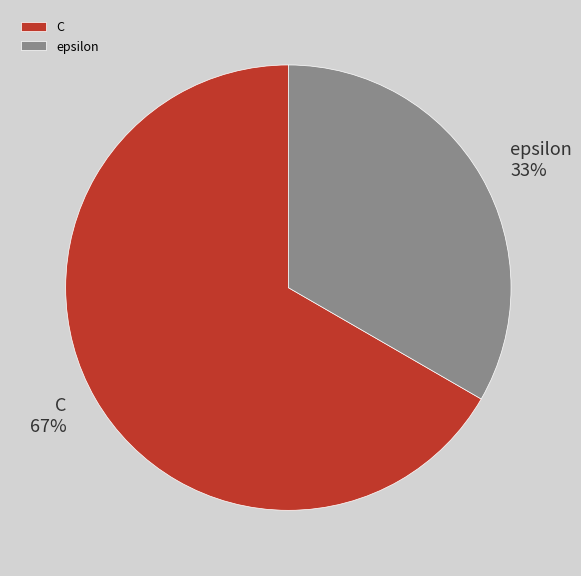

To the nearest percent, what portion does C represent?

67%